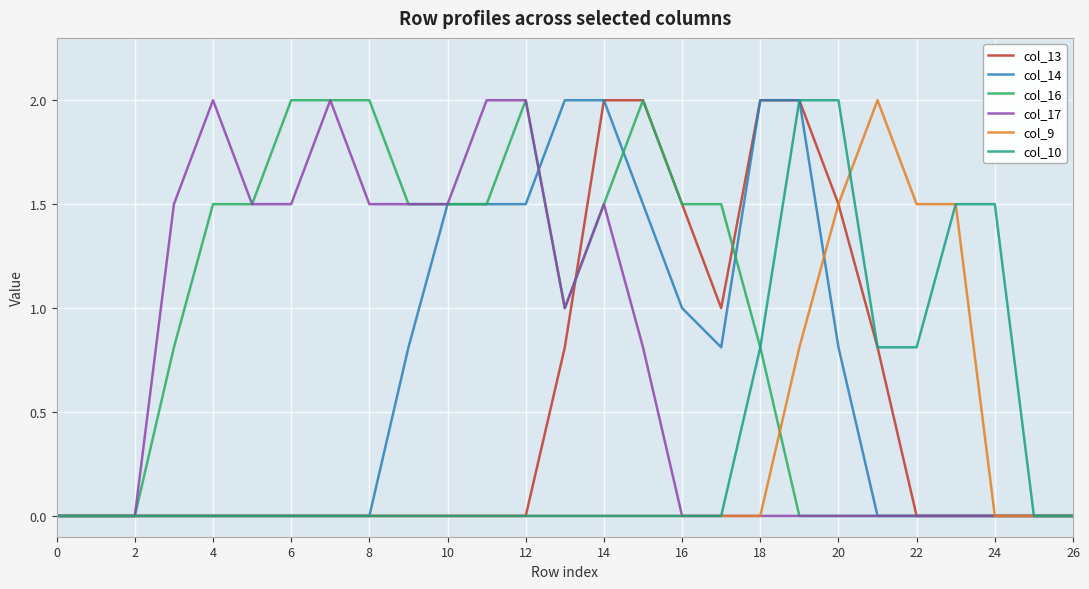

Which series has the largest total across all categories?

col_16